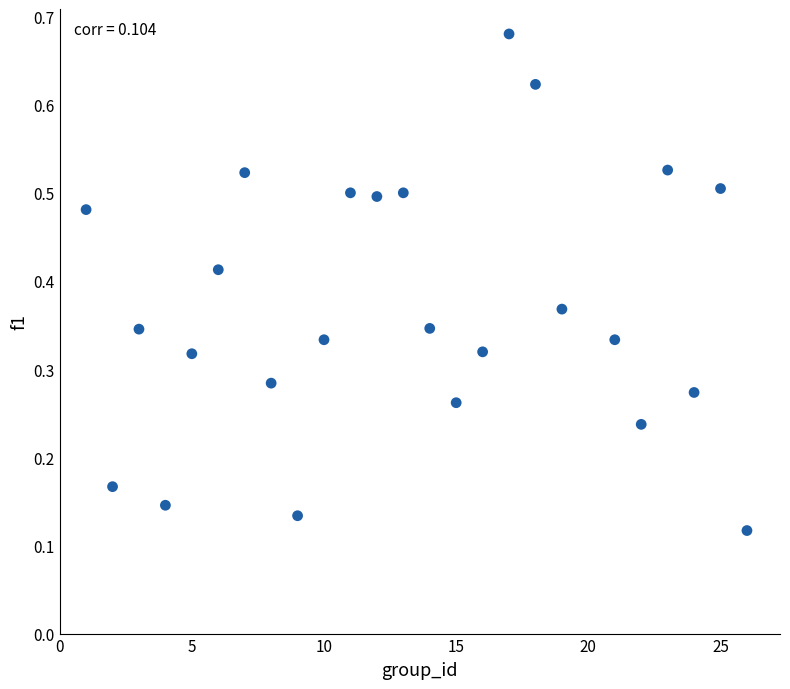

What is the range of X values (max minus min)?

25.0